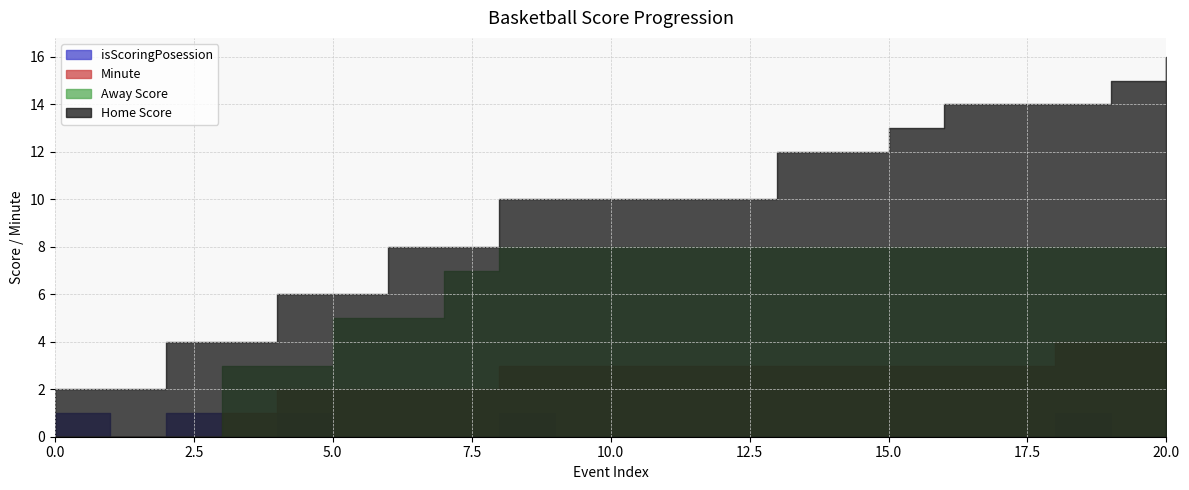

Is the value of Away Score at 13 greater than the value of isScoringPosession at 10?

Yes